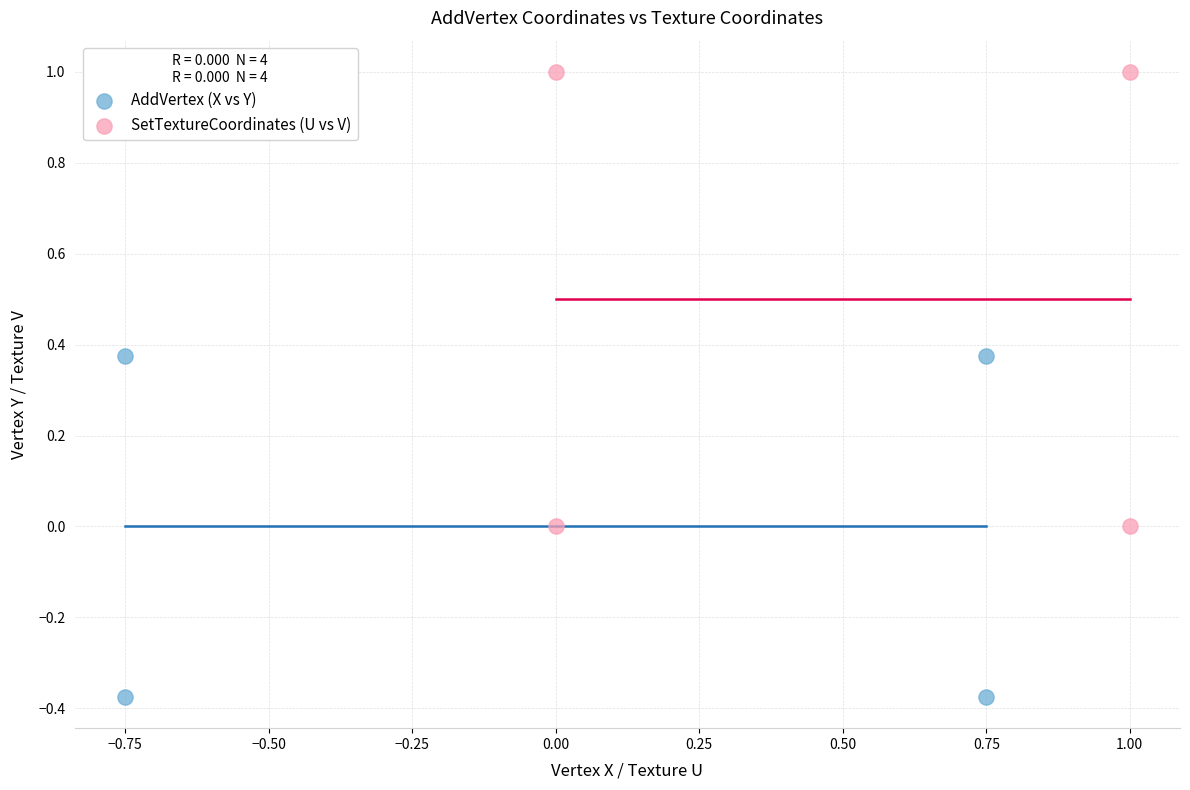

Which series contains the highest Y value?

SetTextureCoordinates (U vs V)